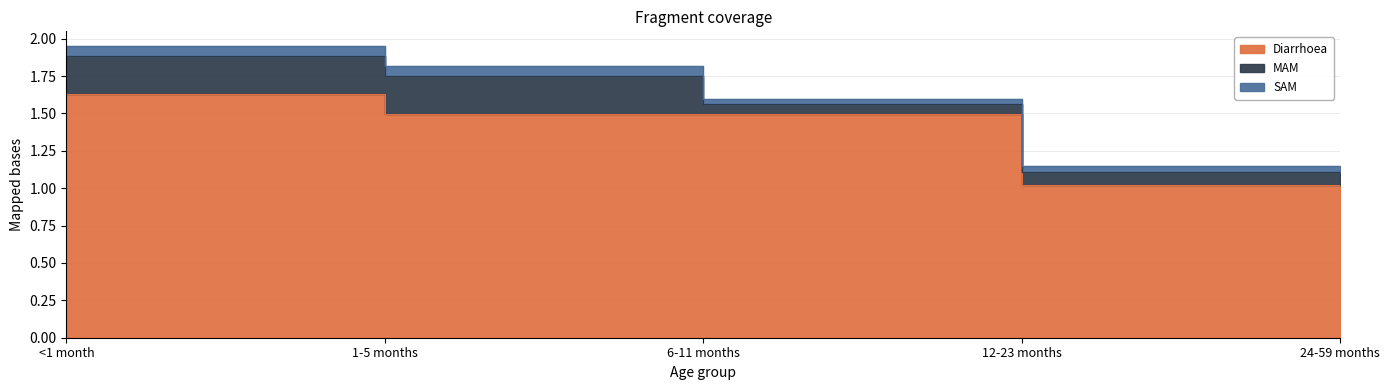

What is the difference between the maximum and second lowest values in the Diarrhoea series?

0.6